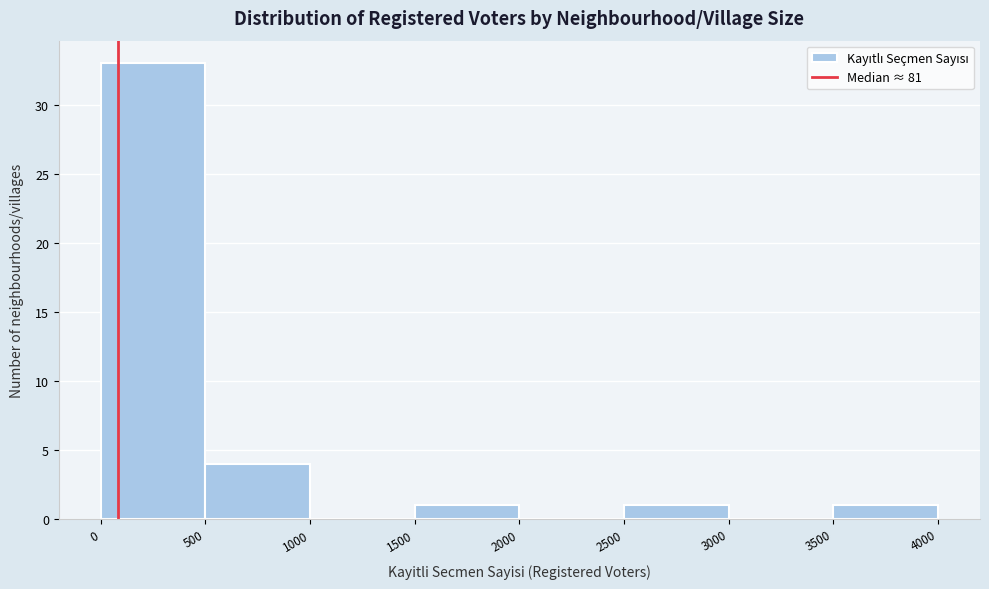

Which range on the x-axis has the tallest bar?

0 to 500